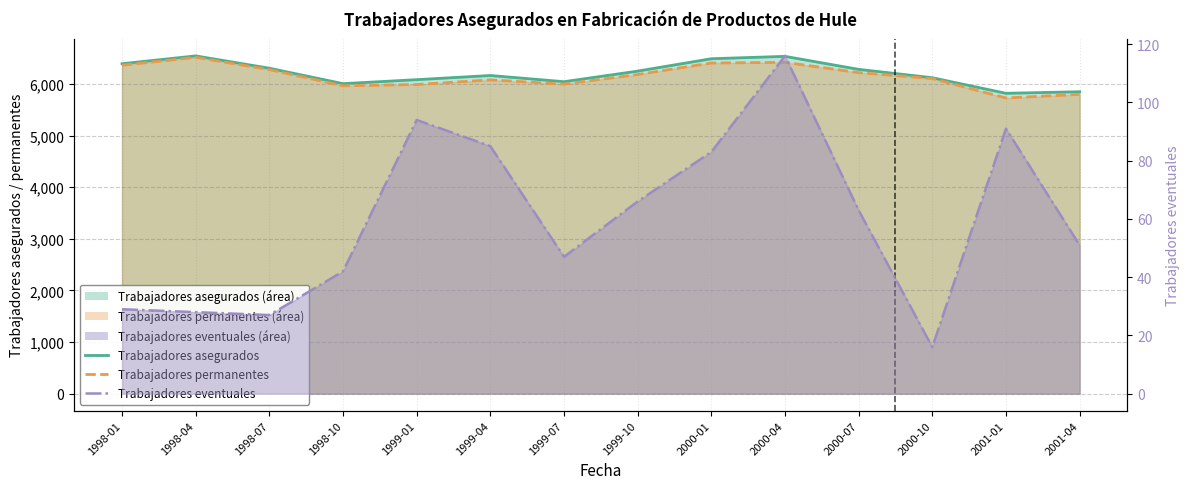

What is the label of the 9th point from the left?

2000-01